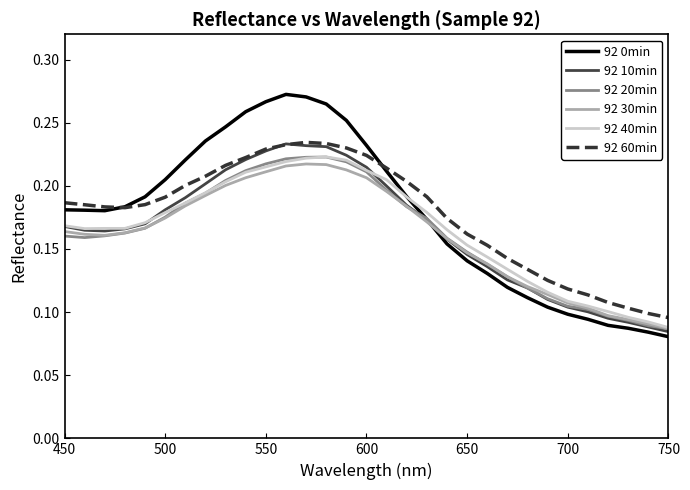

True or false: 92 60min and 92 40min intersect in this chart.

False